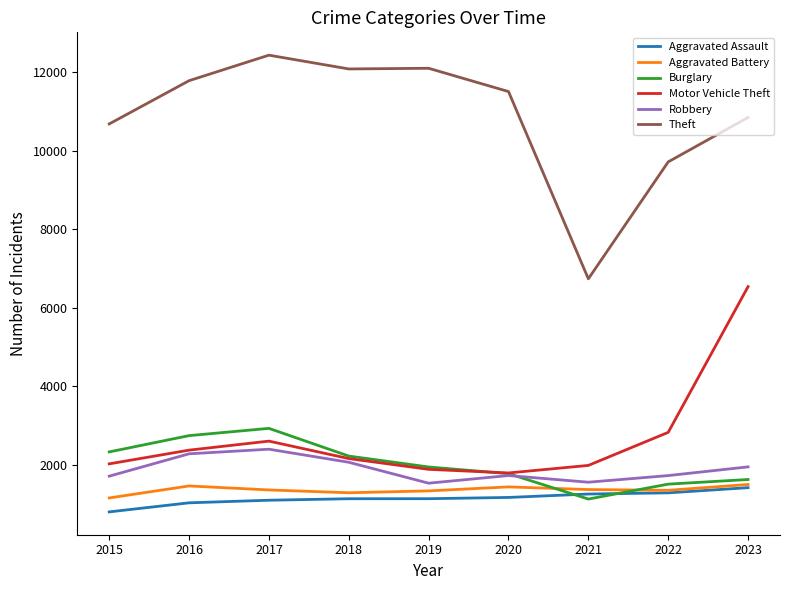

The Robbery series shows 1721 at 2022. True or false?

True